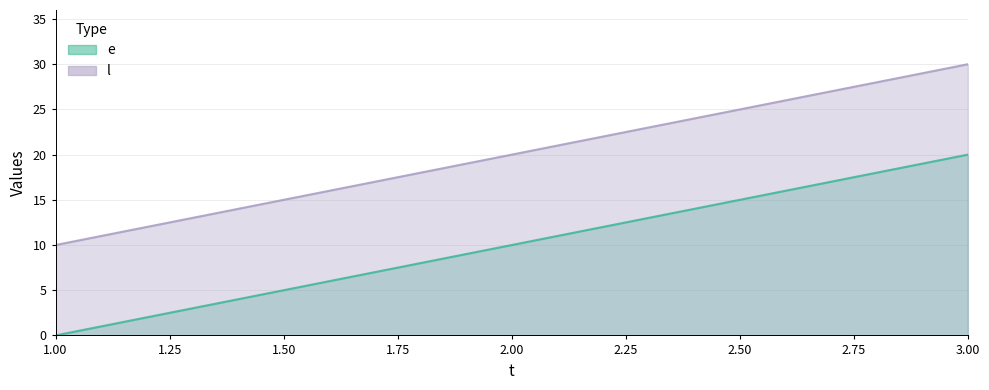

Between 1 and 3, which is larger?

3